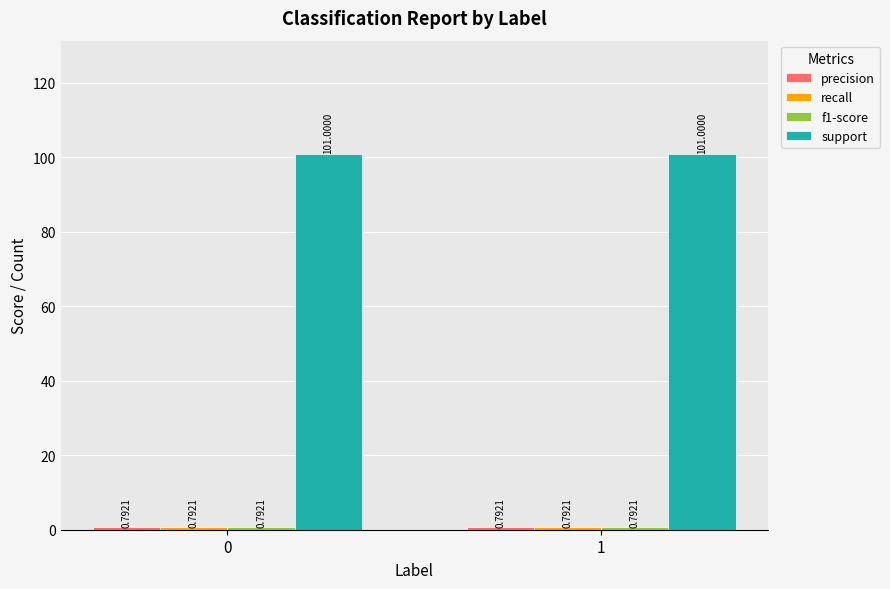

What is the sum of all support values?

202.0